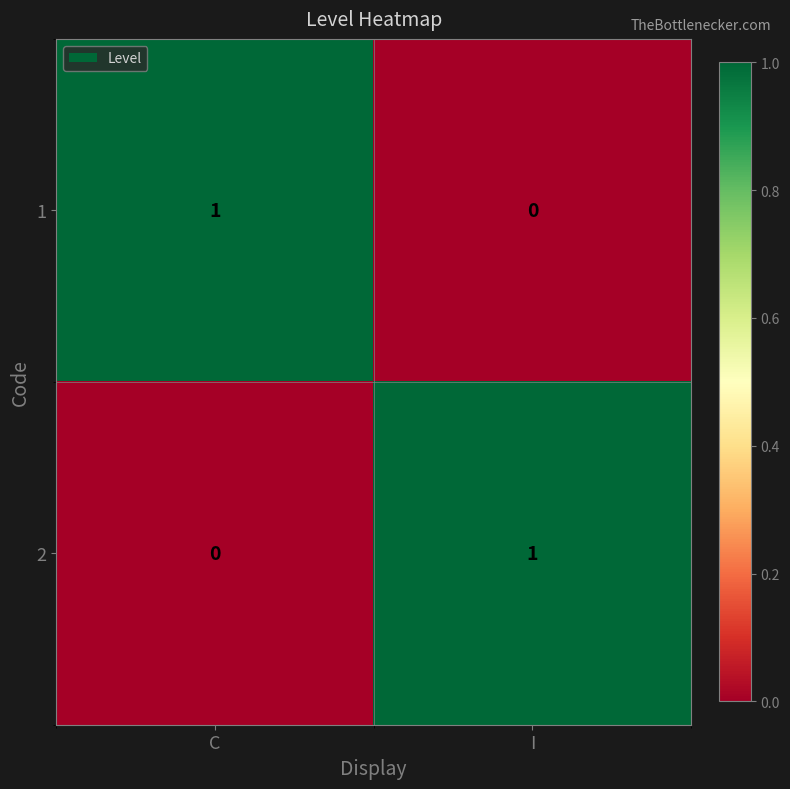

At which label is 2 closest to 0?

C